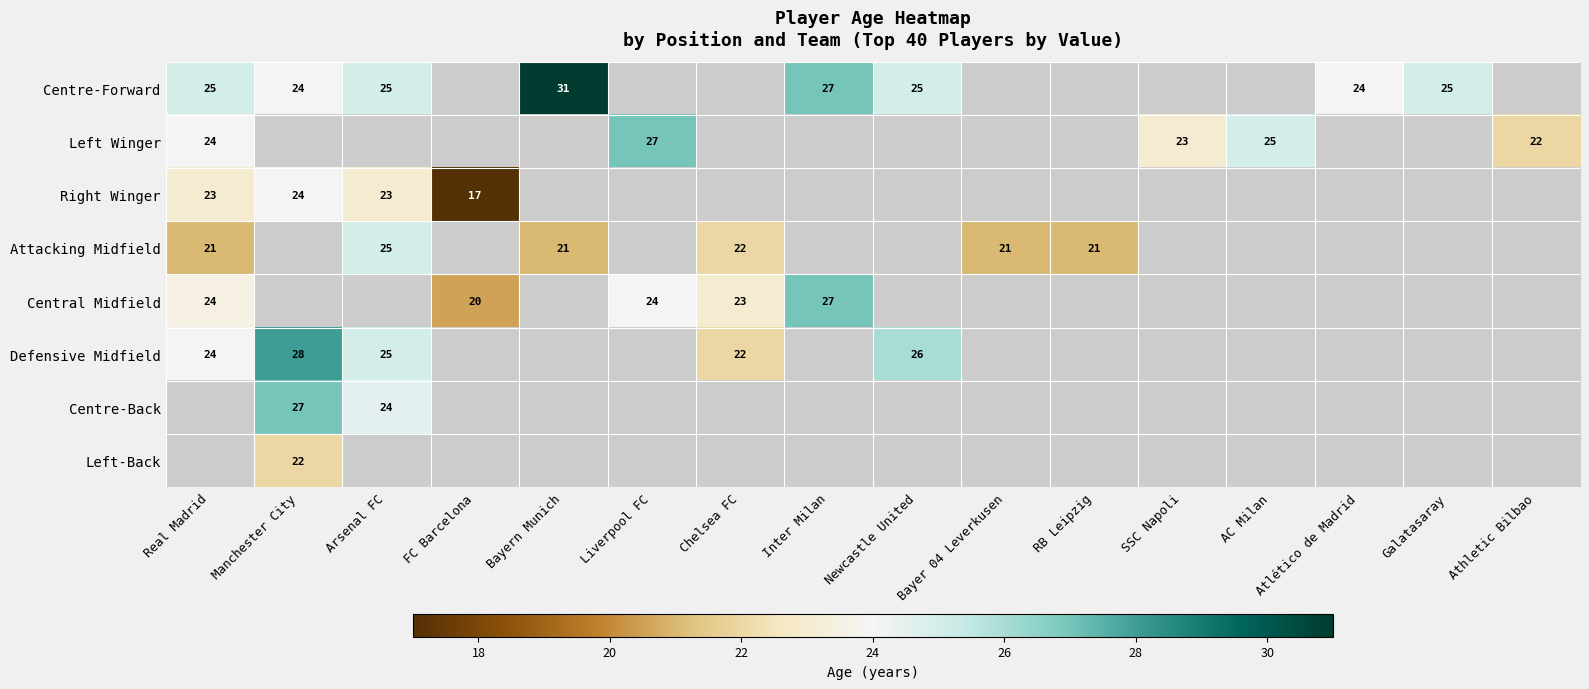

Is the value of Centre-Forward at Arsenal FC greater than the value of Central Midfield at Inter Milan?

No